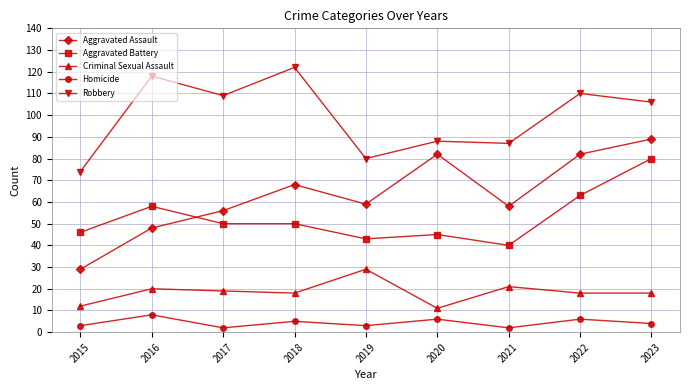

At which category does the chart reach its peak across all series?

2018